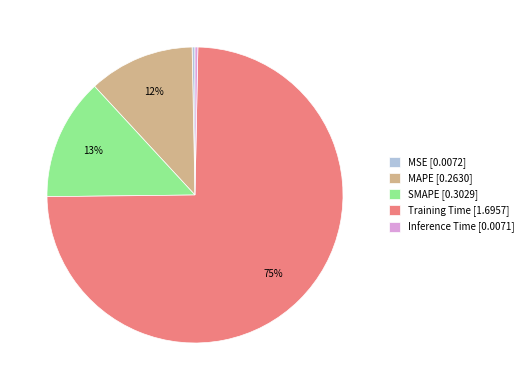

Is there any slice that represents more than half of the pie?

Yes